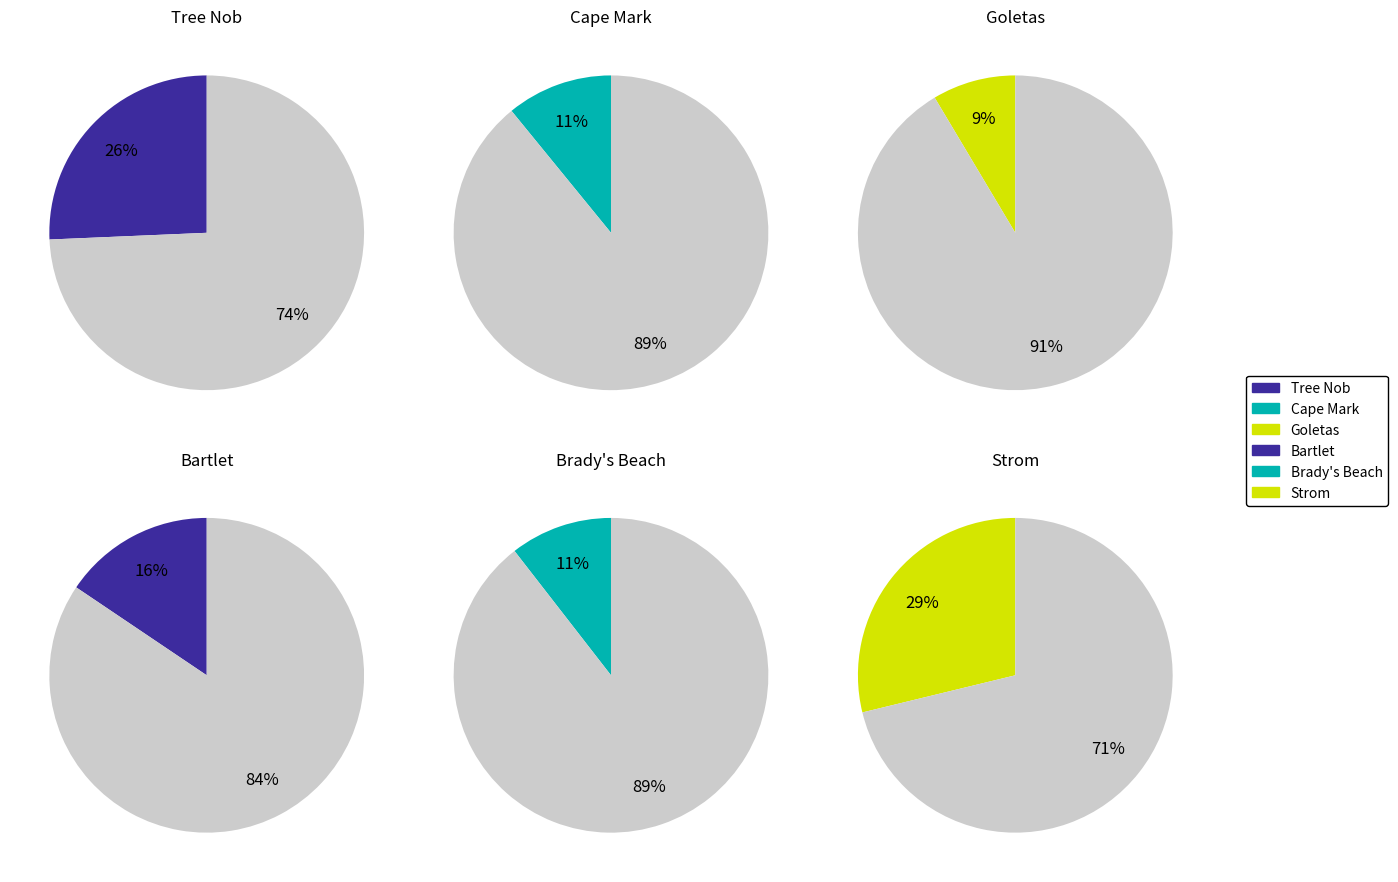

Which category has the biggest portion of the pie?

Strom